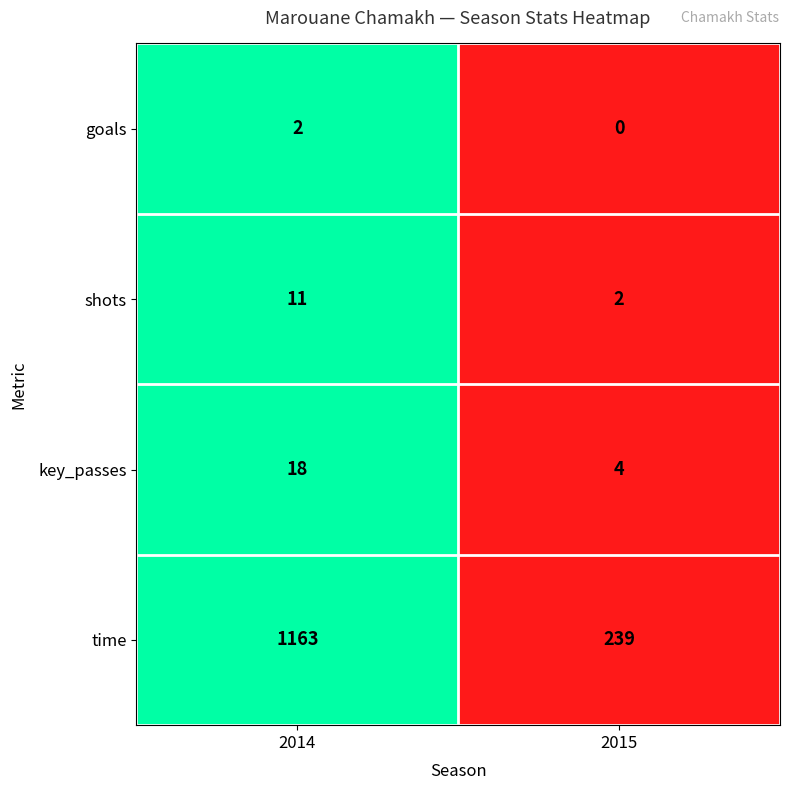

Reading left to right, extract all data points from this chart.

goals: 2	0
shots: 11	2
key_passes: 18	4
time: 1163	239